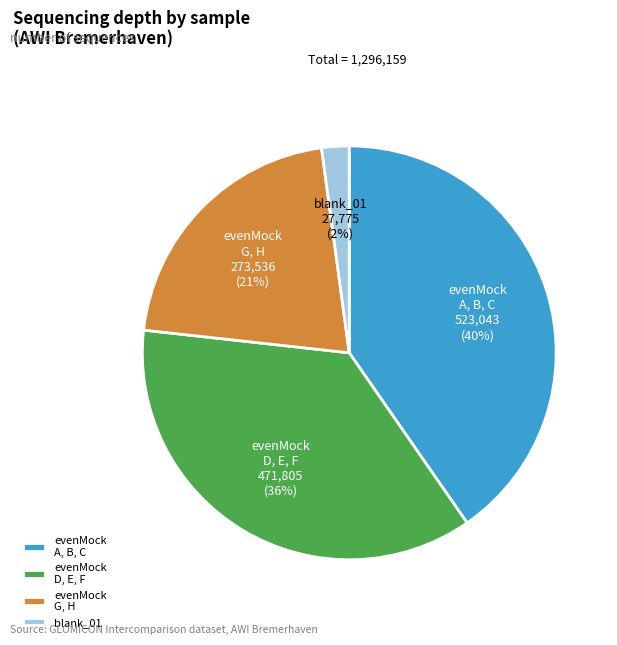

Rank the categories by value from highest to lowest.

evenMock A, B, C, evenMock D, E, F, evenMock G, H, blank_01